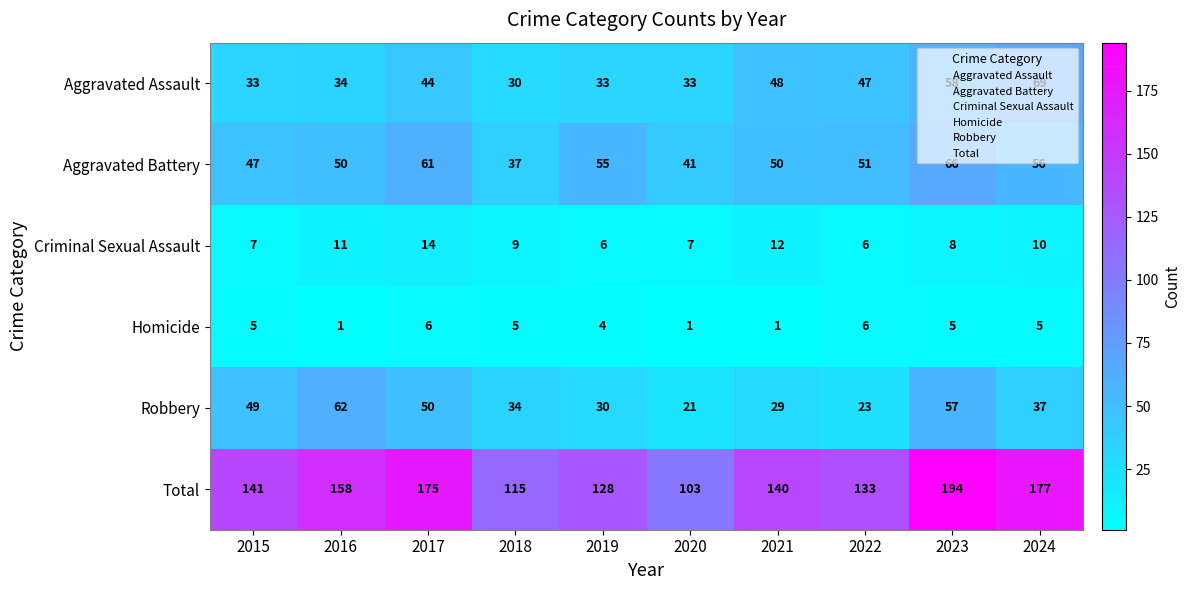

At which category is the sum across all series the highest?

2023